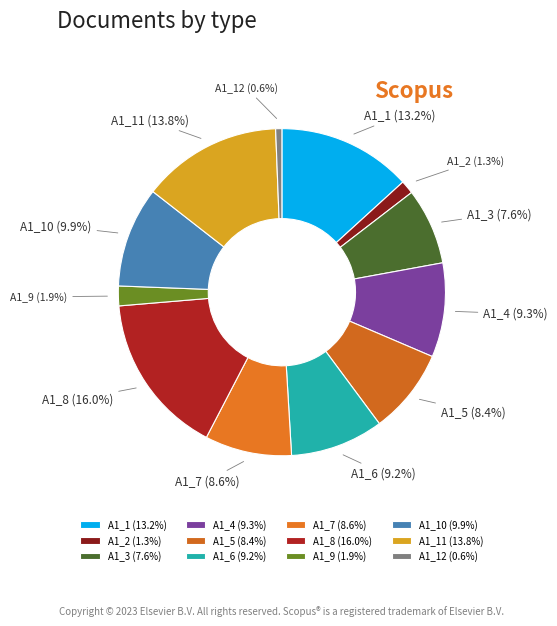

What is the ratio of the value at A1_7 (8.6%) to the value at A1_3 (7.6%)?

1.1